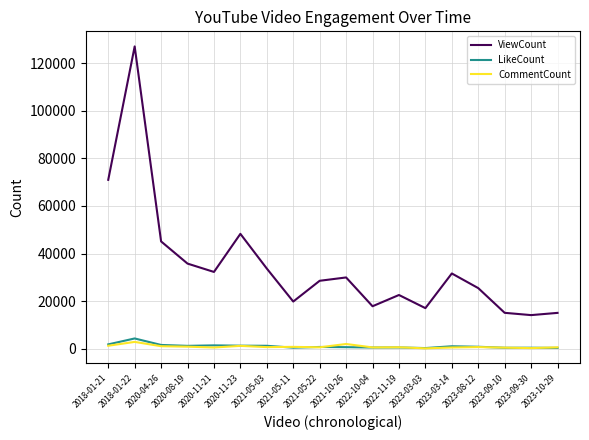

What is the difference between the maximum and minimum values in the ViewCount series?

112970